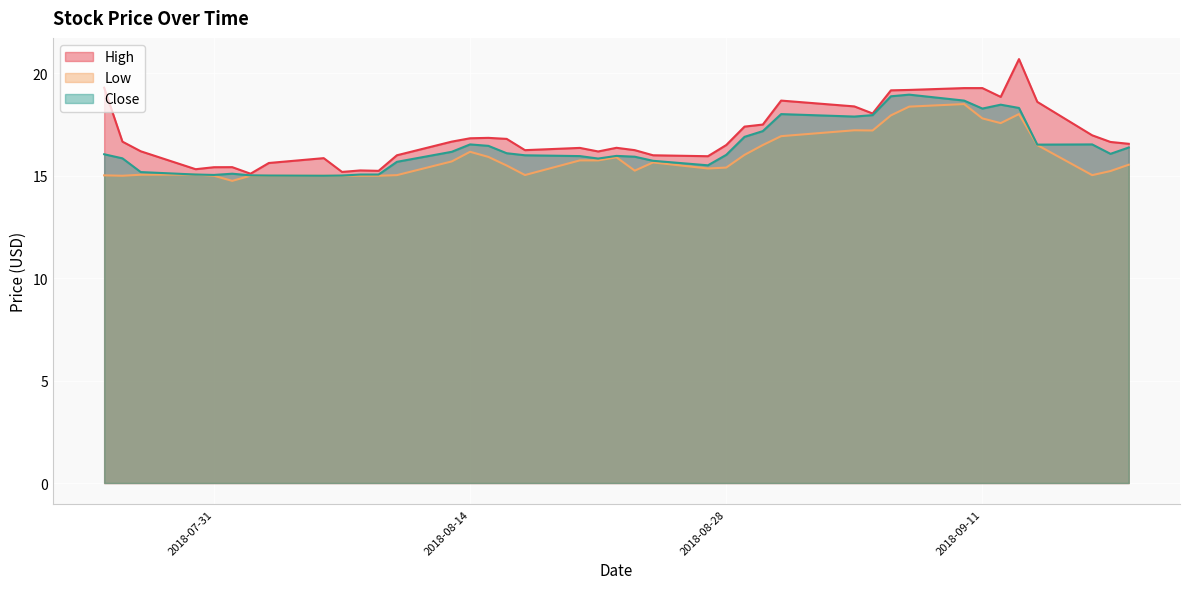

The value of Close at 2018-08-31 is 18.0. True or false?

True